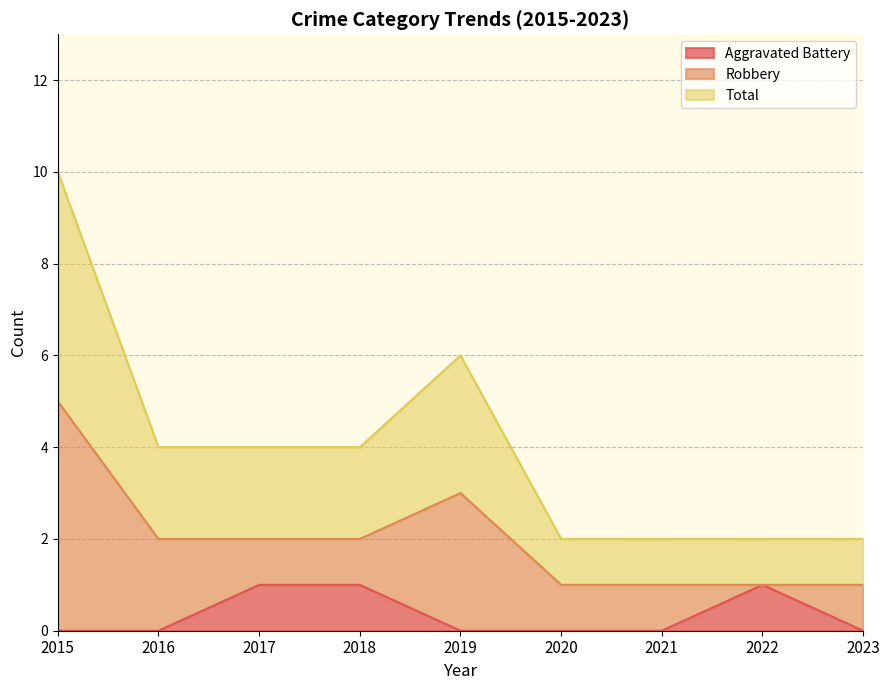

True or false: Total has a value of 1 at 2018.

False